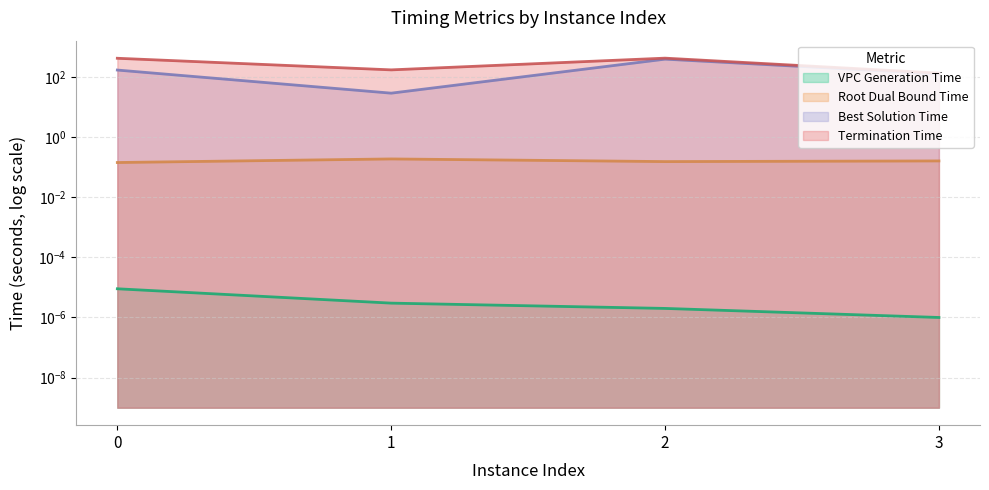

At which category does terminationTime reach its first local peak?

2